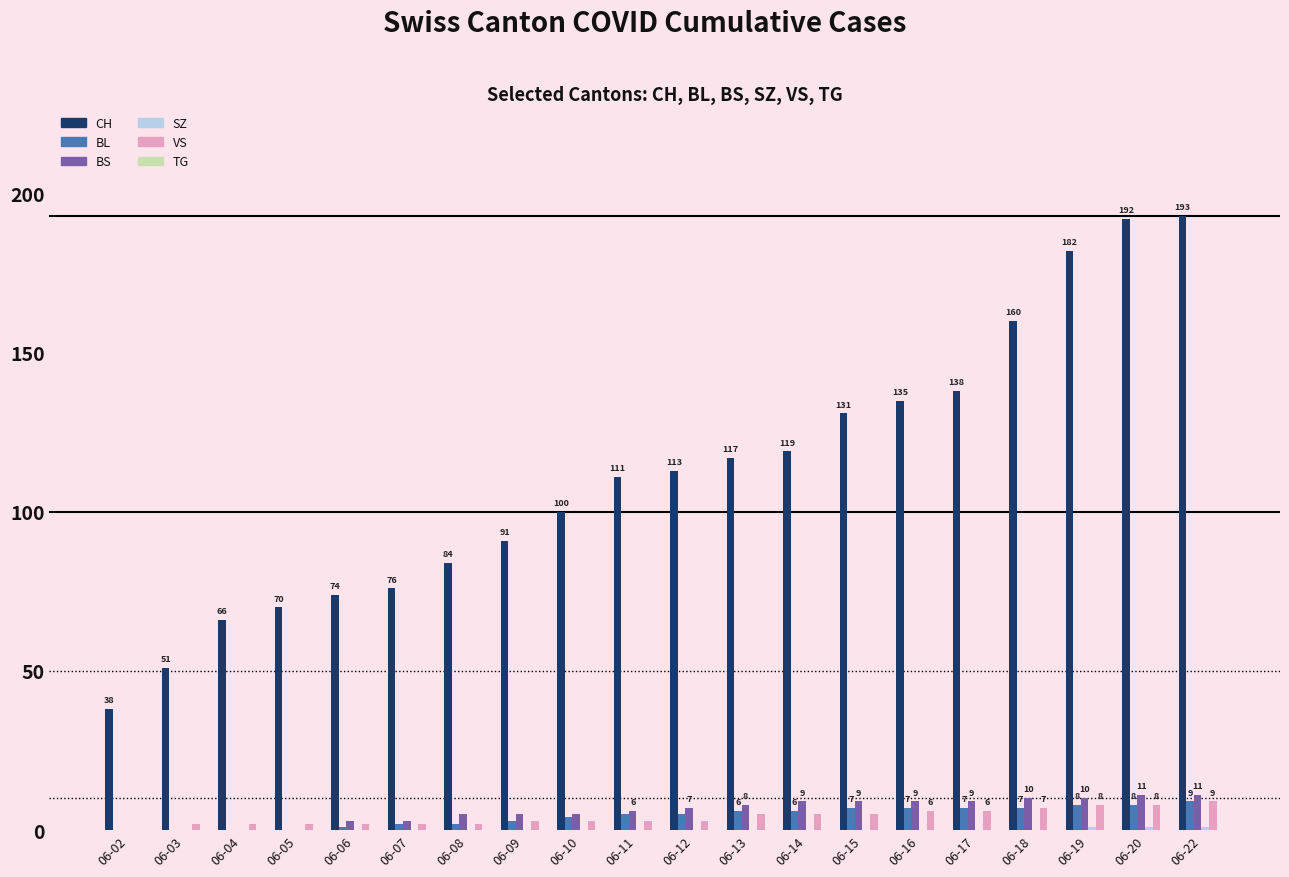

What is the sum of all VS values?

83